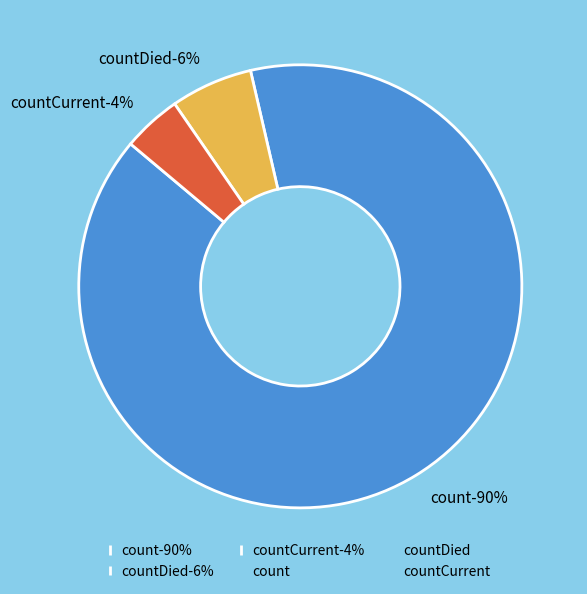

Which slice is the smallest?

countCurrent